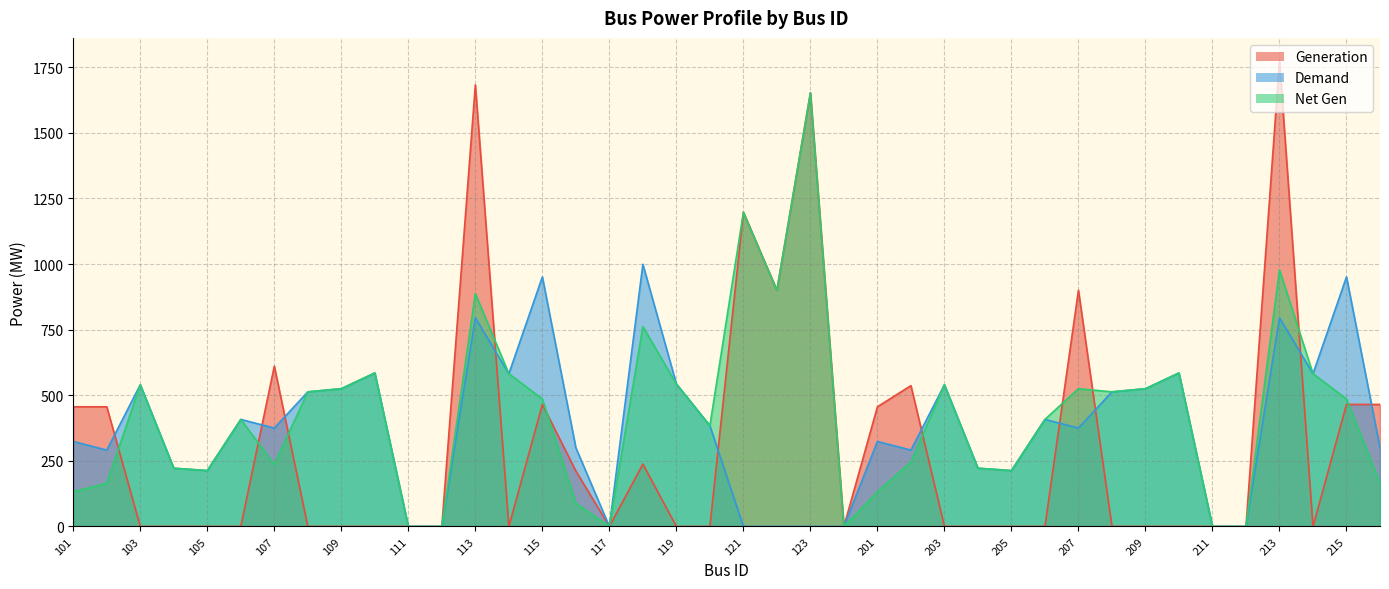

Reading left to right, list all the values displayed in this chart.

Generation: 456.0	456.0	0.0	0.0	0.0	0.0	610.9	0.0	0.0	0.0	0.0	0.0	1682.4	0.0	465.0	211.4	0.0	237.7	0.0	0.0	1197.4	900.0	1652.3	0.0	456.0	536.7	0.0	0.0	0.0	0.0	900.0	0.0	0.0	0.0	0.0	0.0	1773.0	0.0	465.0	465.0
Demand: 324.0	291.0	540.0	222.0	213.0	408.0	375.0	513.0	525.0	585.0	0.0	0.0	795.0	582.0	951.0	300.0	0.0	999.0	543.0	384.0	0.0	0.0	0.0	0.0	324.0	291.0	540.0	222.0	213.0	408.0	375.0	513.0	525.0	585.0	0.0	0.0	795.0	582.0	951.0	300.0
Net Gen: 132.0	165.0	540.0	222.0	213.0	408.0	235.9	513.0	525.0	585.0	0.0	0.0	887.4	582.0	486.0	88.5	0.0	761.4	543.0	384.0	1197.4	900.0	1652.3	0.0	132.0	245.7	540.0	222.0	213.0	408.0	525.0	513.0	525.0	585.0	0.0	0.0	978.0	582.0	486.0	165.0